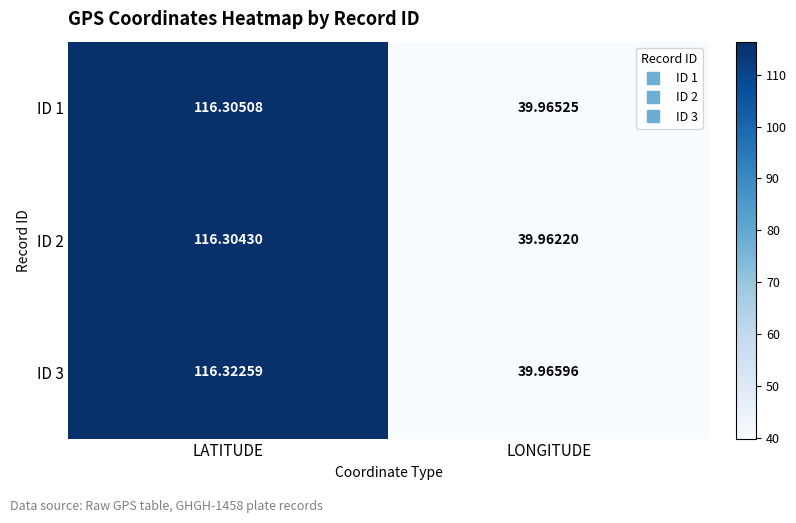

At which label is ID 3 closest to 78?

LONGITUDE